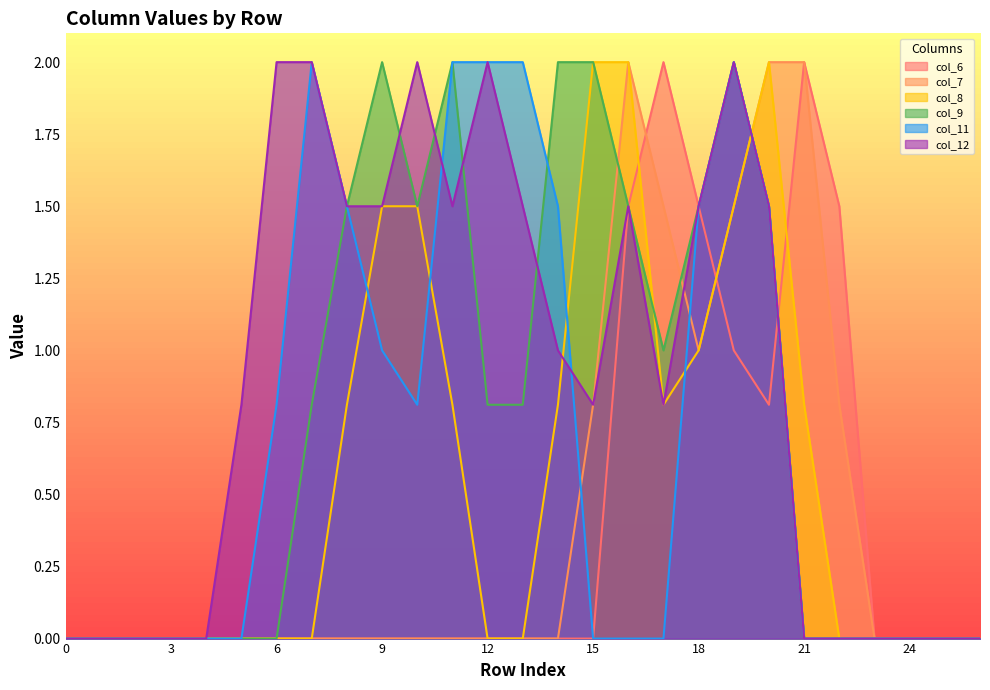

Which series has the largest total across all categories?

col_12